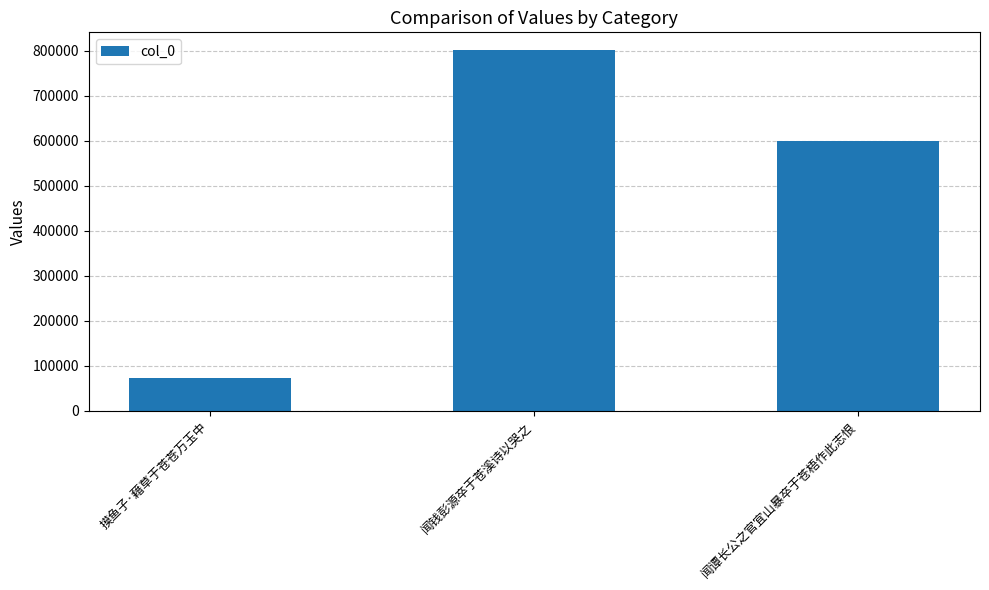

Count the number of data series in this chart.

1